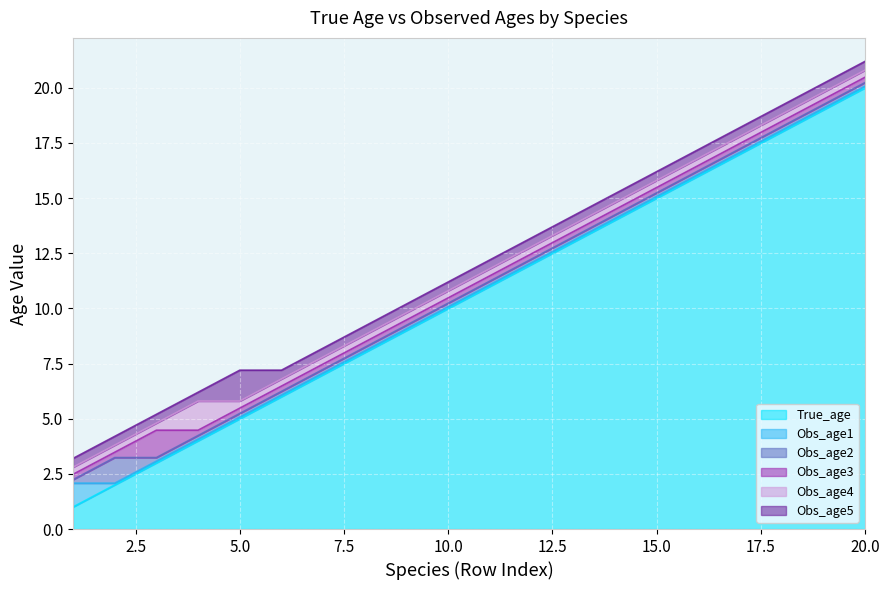

At which label does True_age reach its peak?

20.0